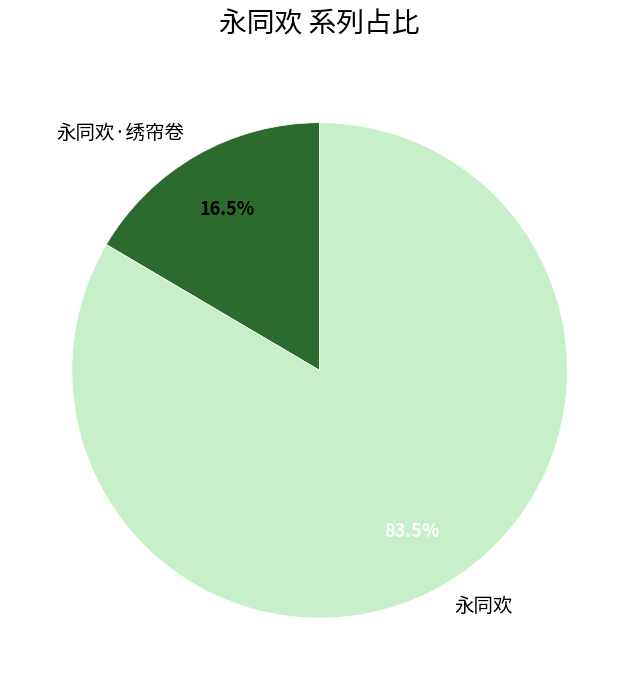

What is the largest slice in the pie chart?

永同欢